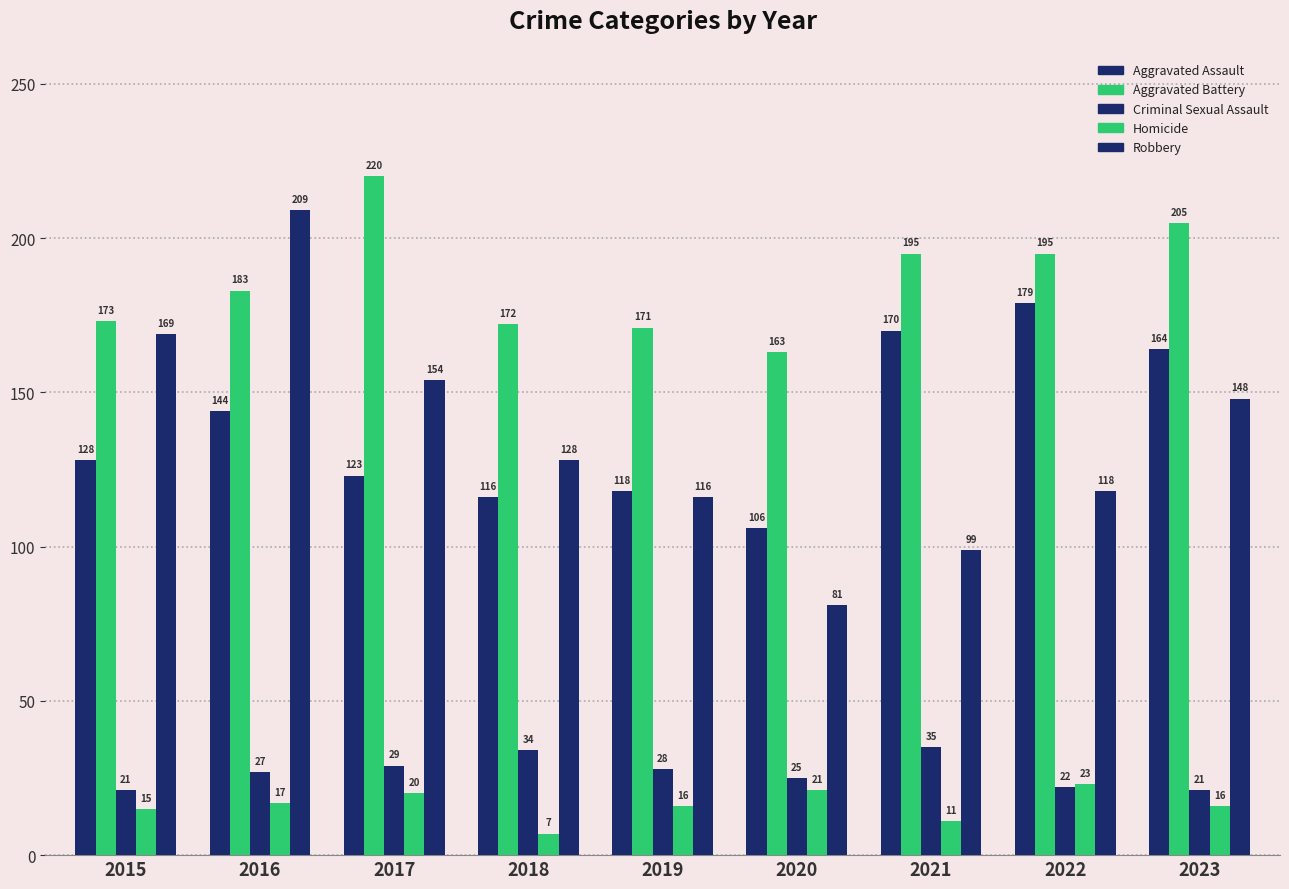

How many bars are there in total?

45